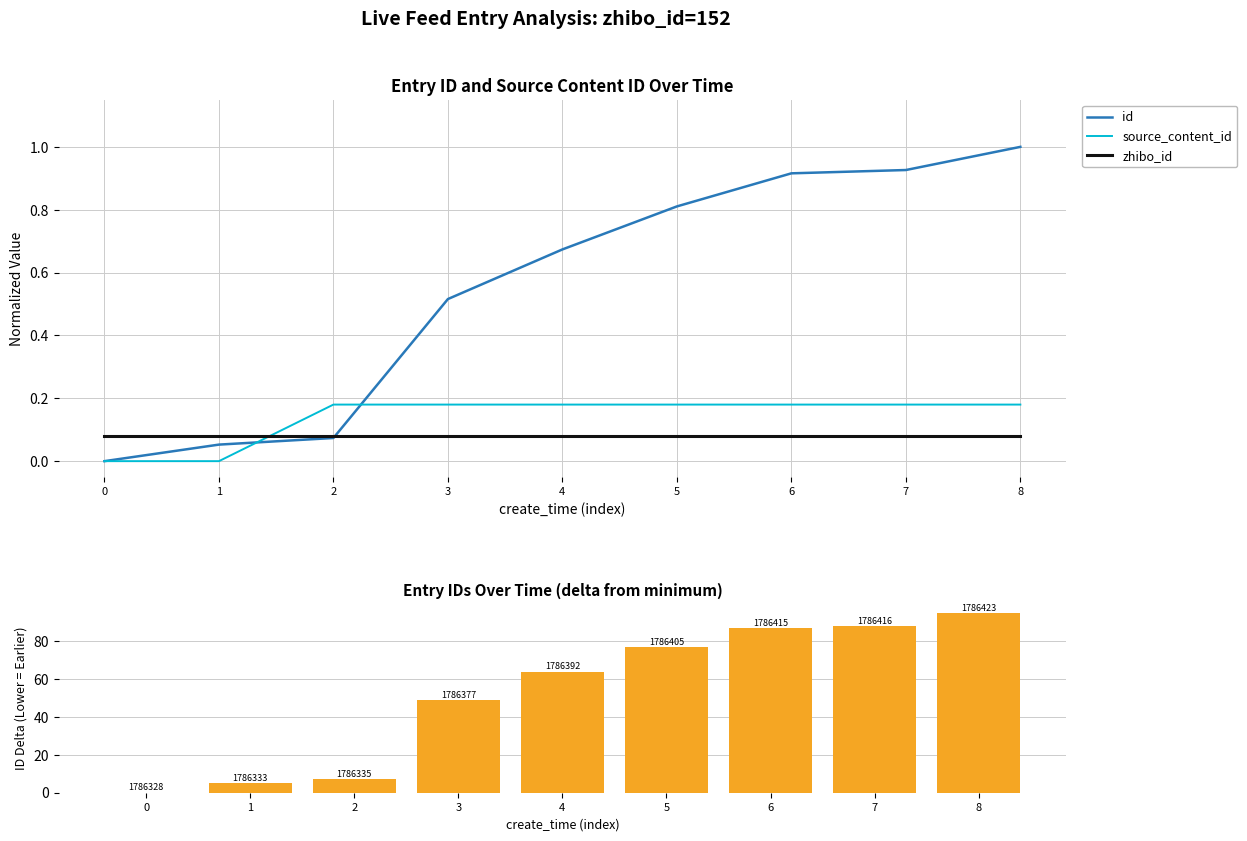

Which series has the largest total across all categories?

id (delta from min)